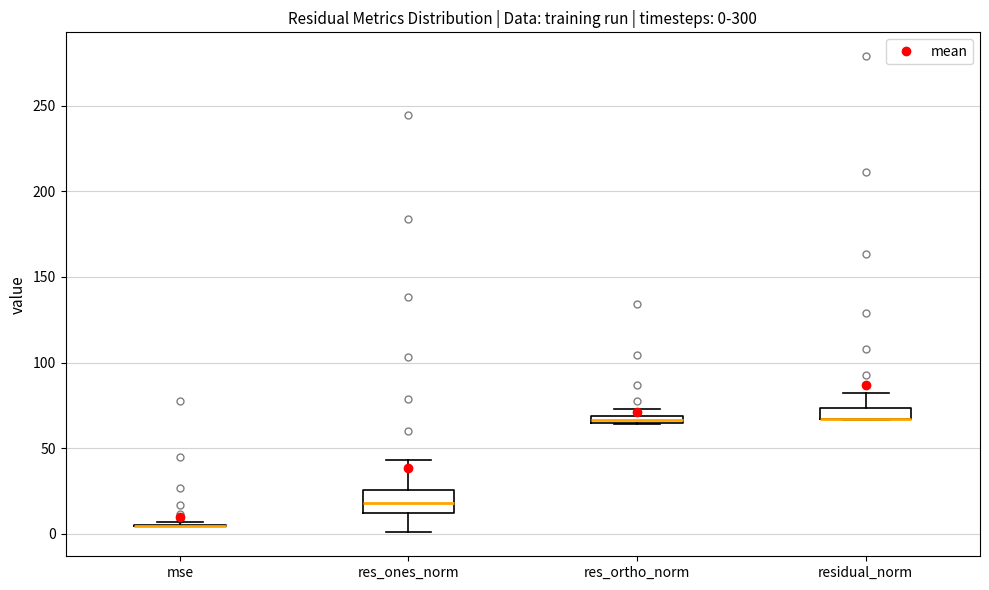

Which box is the tallest, from its lower edge to its upper edge?

res_ones_norm